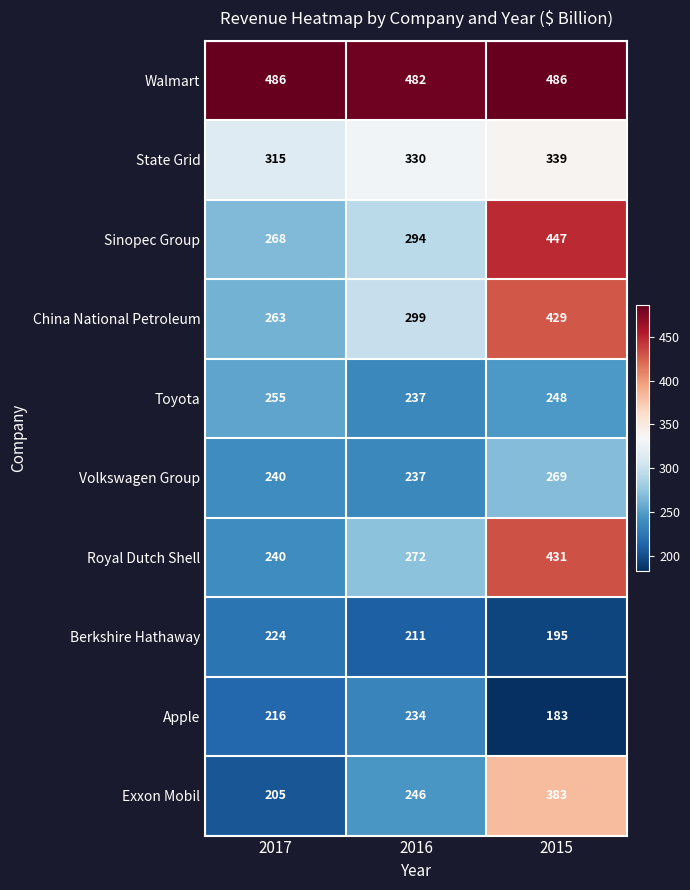

At 2015, list the series in order from smallest to largest.

Apple, Berkshire Hathaway, Toyota, Volkswagen Group, State Grid, Exxon Mobil, China National Petroleum, Royal Dutch Shell, Sinopec Group, Walmart